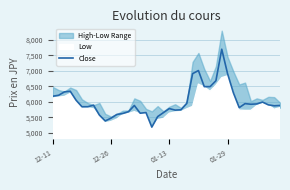

What is the change in value from 5 to 39?

+40